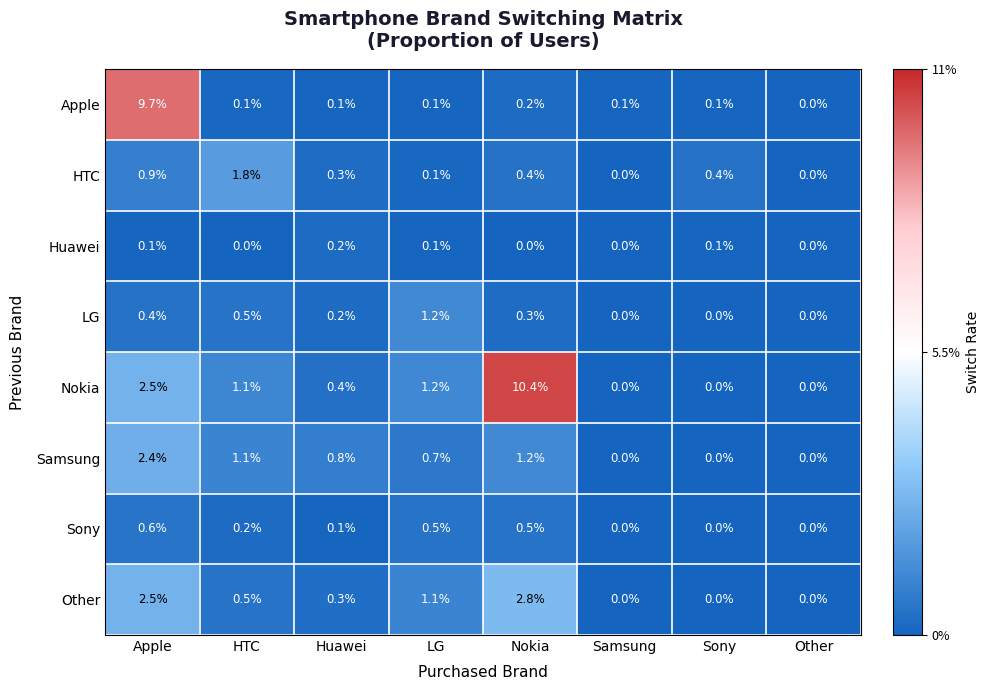

What value does the Samsung series have at Huawei?

0.8